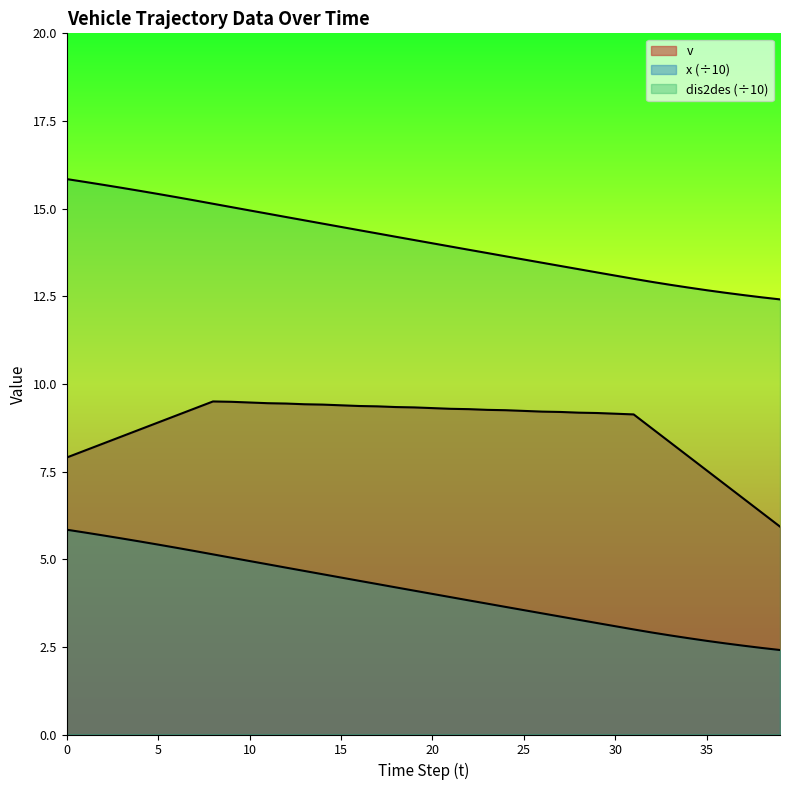

Reading right to left, extract all data points from this chart.

v: 39=5.9	38=6.3	37=6.7	36=7.1	35=7.5	34=7.9	33=8.3	32=8.7	31=9.1	30=9.2	29=9.2	28=9.2	27=9.2	26=9.2	25=9.2	24=9.2	23=9.3	22=9.3	21=9.3	20=9.3	19=9.3	18=9.3	17=9.4	16=9.4	15=9.4	14=9.4	13=9.4	12=9.4	11=9.4	10=9.5	9=9.5	8=9.5	7=9.3	6=9.1	5=8.9	4=8.7	3=8.5	2=8.3	1=8.1	0=7.9
x: 39=12.4	38=12.5	37=12.5	36=12.6	35=12.7	34=12.7	33=12.8	32=12.9	31=13.0	30=13.1	29=13.2	28=13.3	27=13.4	26=13.5	25=13.5	24=13.6	23=13.7	22=13.8	21=13.9	20=14.0	19=14.1	18=14.2	17=14.3	16=14.4	15=14.5	14=14.6	13=14.7	12=14.8	11=14.9	10=14.9	9=15.0	8=15.1	7=15.2	6=15.3	5=15.4	4=15.5	3=15.6	2=15.7	1=15.8	0=15.8
dis2des: 39=2.4	38=2.5	37=2.5	36=2.6	35=2.7	34=2.7	33=2.8	32=2.9	31=3.0	30=3.1	29=3.2	28=3.3	27=3.4	26=3.5	25=3.5	24=3.6	23=3.7	22=3.8	21=3.9	20=4.0	19=4.1	18=4.2	17=4.3	16=4.4	15=4.5	14=4.6	13=4.7	12=4.8	11=4.9	10=4.9	9=5.0	8=5.1	7=5.2	6=5.3	5=5.4	4=5.5	3=5.6	2=5.7	1=5.8	0=5.8